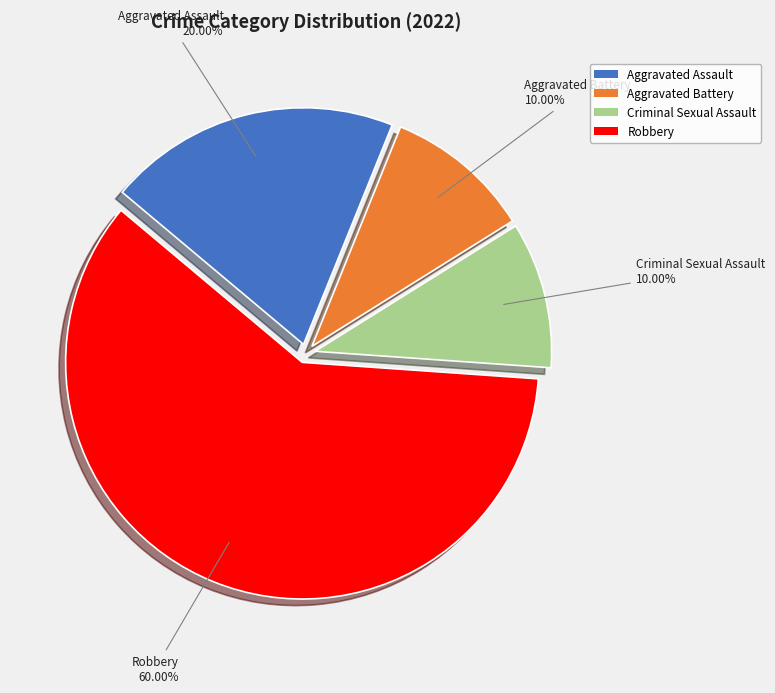

True or false: Robbery accounts for 74% of the total.

False